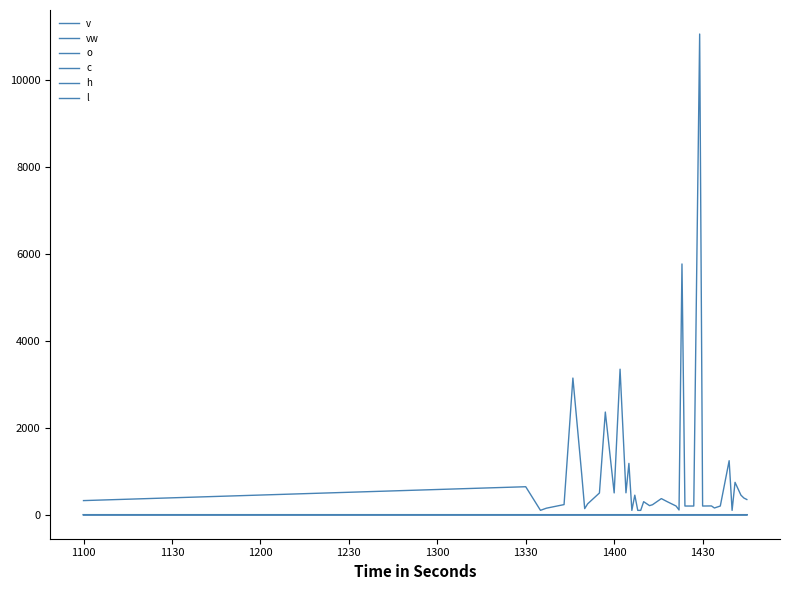

Reading left to right, what are all the values shown in this chart?

v: 325.0	644.0	101.0	150.0	233.0	3144.0	923.0	140.0	250.0	500.0	2362.0	502.0	3348.0	504.0	1181.0	100.0	450.0	100.0	100.0	300.0	209.0	230.0	371.0	300.0	200.0	109.0	5769.0	200.0	200.0	11059.0	200.0	202.0	155.0	200.0	1243.0	100.0	745.0	450.0	384.0	350.0
vw: 0.8	0.8	0.8	0.8	0.8	0.8	0.8	0.8	0.8	0.8	0.8	0.8	0.8	0.8	0.8	0.8	0.8	0.8	0.8	0.8	0.8	0.8	0.8	0.8	0.8	0.8	0.8	0.8	0.8	0.8	0.8	0.8	0.8	0.8	0.8	0.8	0.8	0.8	0.8	0.8
o: 0.8	0.8	0.8	0.8	0.8	0.8	0.8	0.8	0.8	0.8	0.8	0.8	0.8	0.8	0.8	0.8	0.8	0.8	0.8	0.8	0.8	0.8	0.8	0.8	0.8	0.8	0.8	0.8	0.8	0.8	0.8	0.8	0.8	0.8	0.8	0.8	0.8	0.8	0.8	0.8
c: 0.8	0.8	0.8	0.8	0.8	0.8	0.8	0.8	0.8	0.8	0.8	0.8	0.8	0.8	0.8	0.8	0.8	0.8	0.8	0.8	0.8	0.8	0.8	0.8	0.8	0.8	0.8	0.8	0.8	0.8	0.8	0.8	0.8	0.8	0.8	0.8	0.8	0.8	0.8	0.8
h: 0.8	0.8	0.8	0.8	0.8	0.8	0.8	0.8	0.8	0.8	0.8	0.8	0.8	0.8	0.8	0.8	0.8	0.8	0.8	0.8	0.8	0.8	0.8	0.8	0.8	0.8	0.8	0.8	0.8	0.8	0.8	0.8	0.8	0.8	0.8	0.8	0.8	0.8	0.8	0.8
l: 0.8	0.8	0.8	0.8	0.8	0.8	0.8	0.8	0.8	0.8	0.8	0.8	0.8	0.8	0.8	0.8	0.8	0.8	0.8	0.8	0.8	0.8	0.8	0.8	0.8	0.8	0.8	0.8	0.8	0.8	0.8	0.8	0.8	0.8	0.8	0.8	0.8	0.8	0.8	0.8